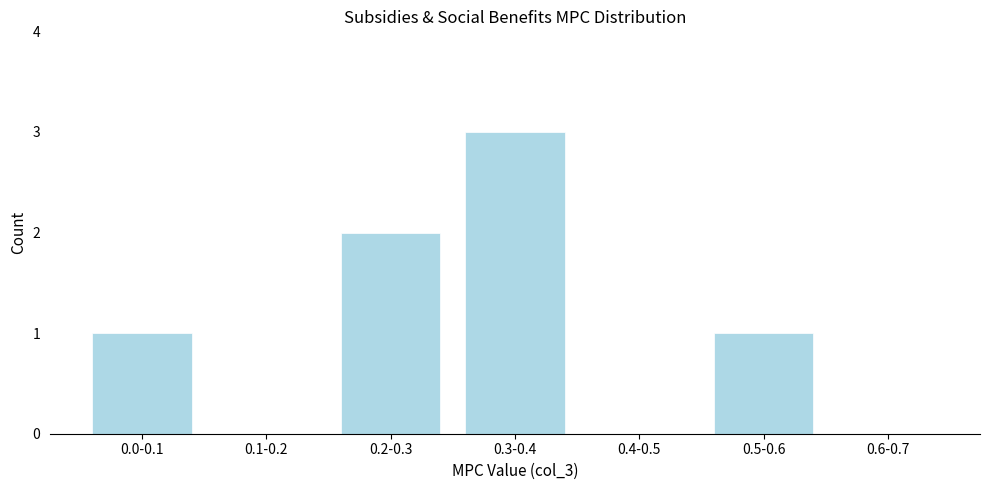

Reading left to right, list all the values displayed in this chart.

0.0-0.1=1	0.1-0.2=0	0.2-0.3=2	0.3-0.4=3	0.4-0.5=0	0.5-0.6=1	0.6-0.7=0